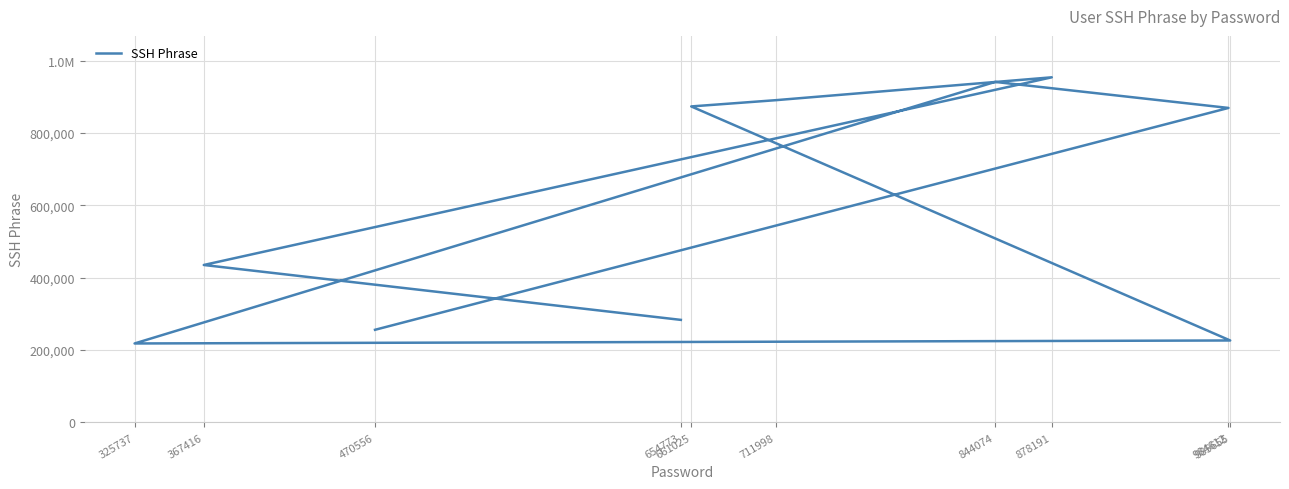

Is this an area chart (filled region under the line)?

No